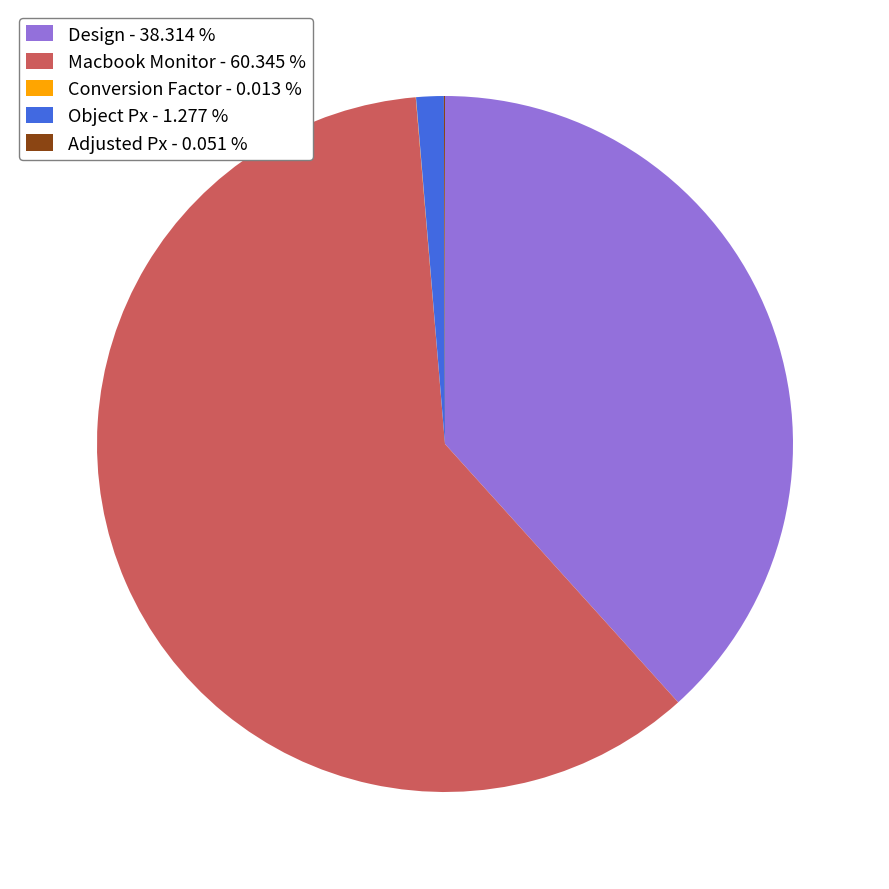

Between Macbook Monitor - 60.345 % and Design - 38.314 %, which is larger?

Macbook Monitor - 60.345 %